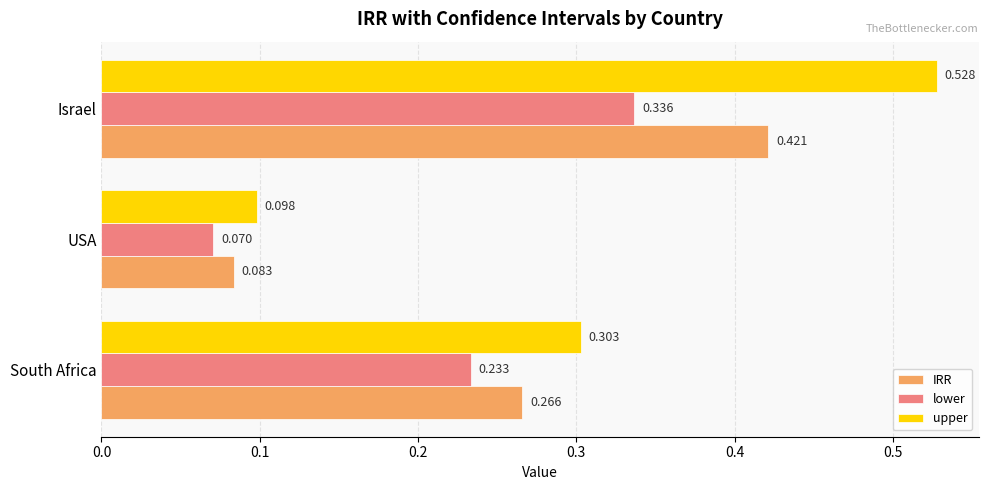

Rank the categories by IRR value from lowest to highest.

USA, South Africa, Israel